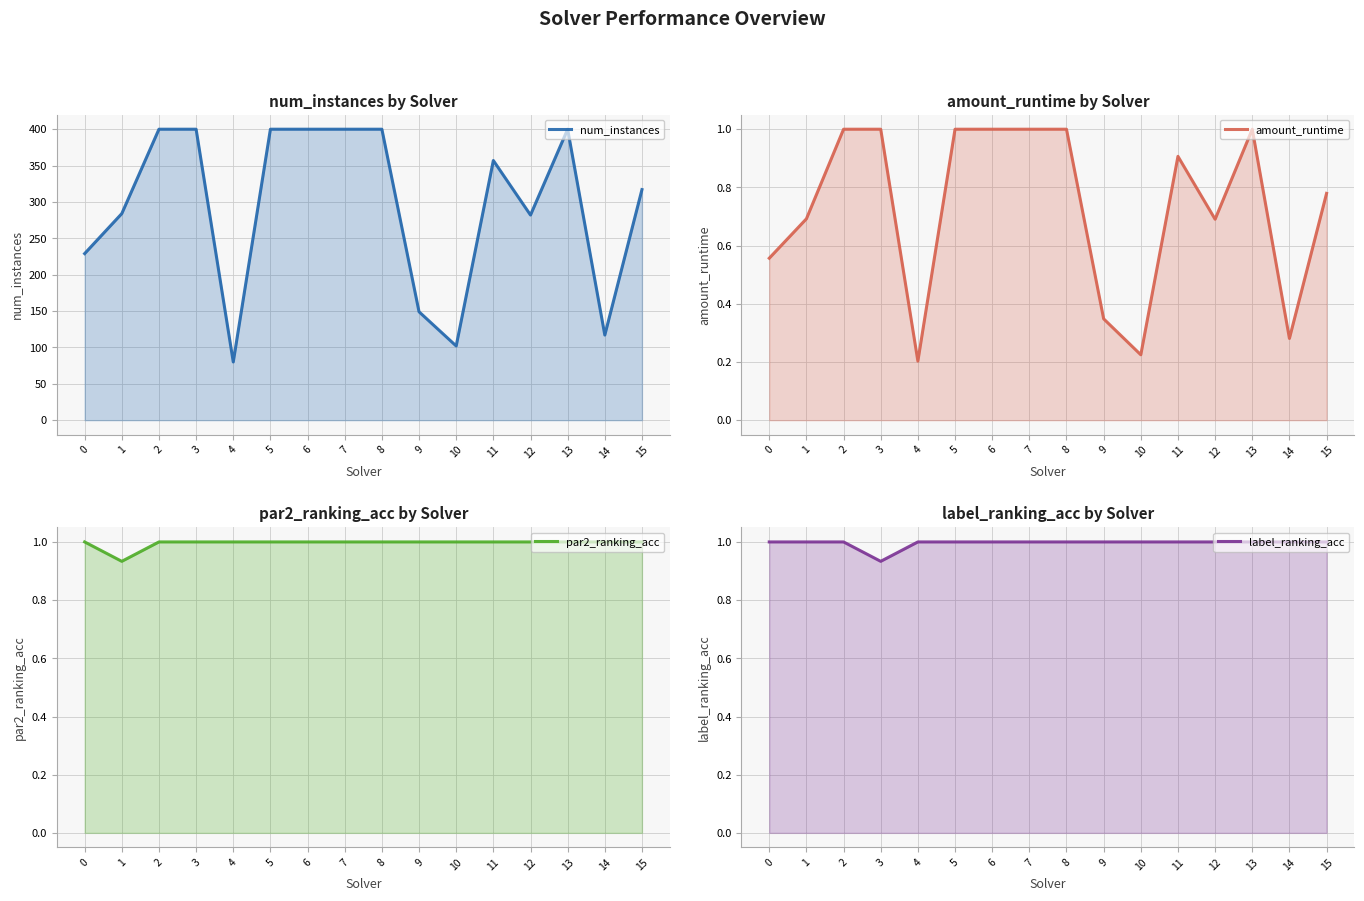

How many lines are shown in the chart?

4